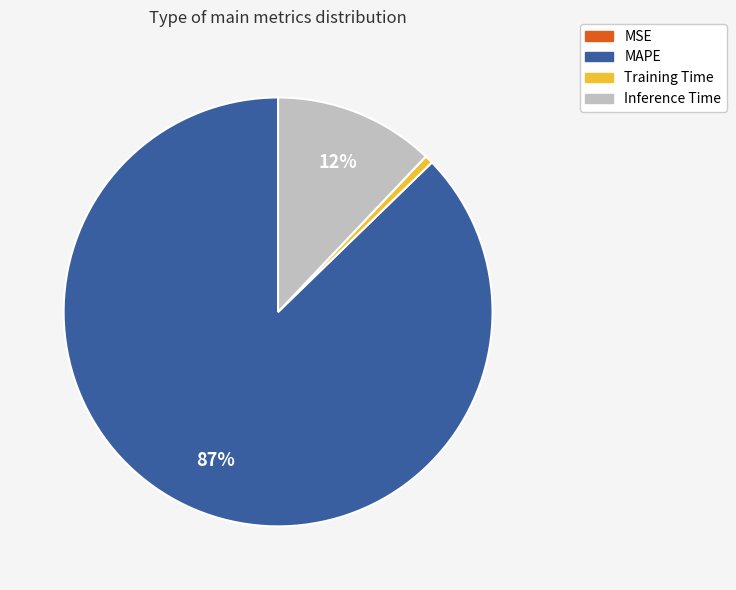

Is it true that MAPE is 74% of the pie?

False